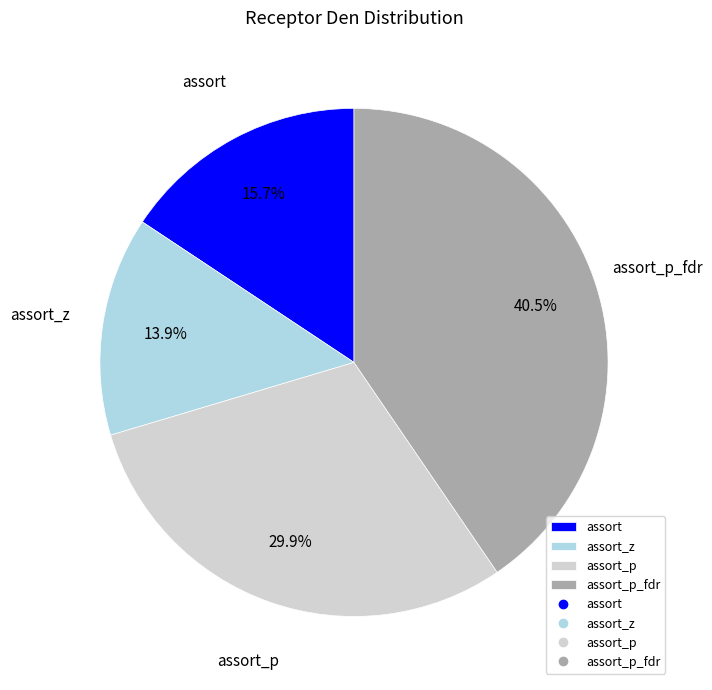

Which slice is the largest?

assort_p_fdr